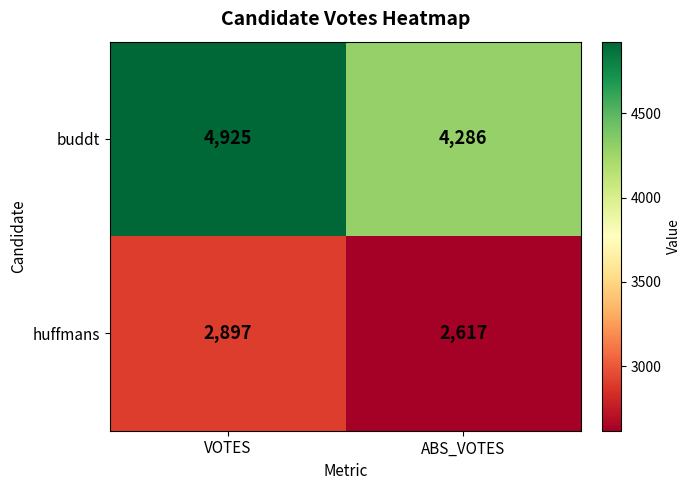

What is the greatest value displayed?

4925